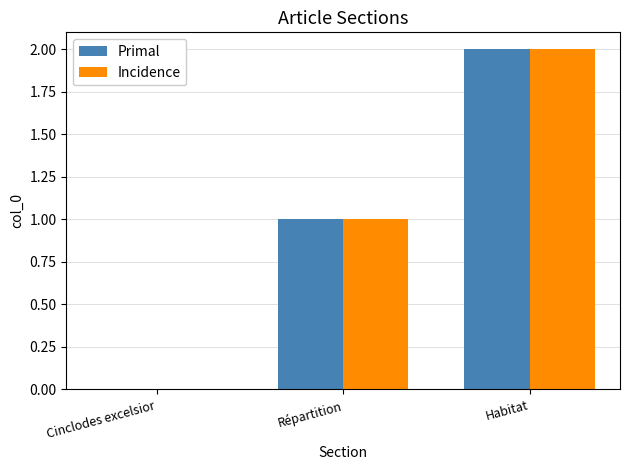

Reading left to right, transcribe all the data shown in this chart.

Primal: 0	1	2
Incidence: 0	1	2